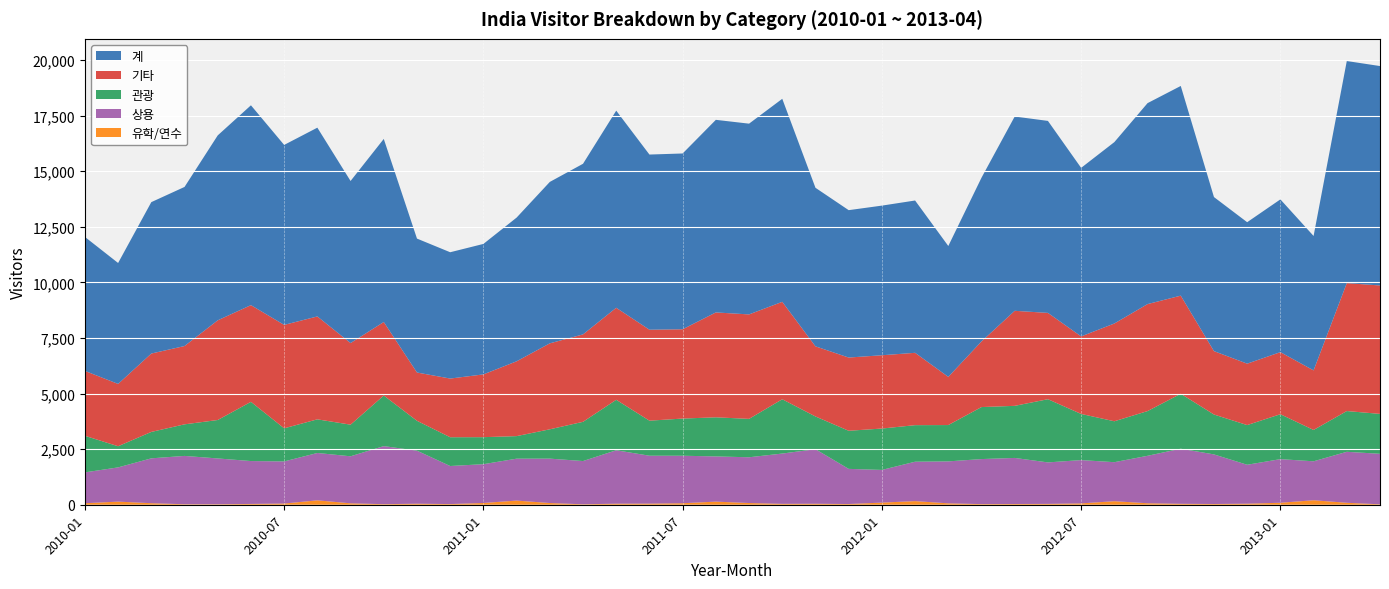

Reading left to right, extract all data points from this chart.

계: 6026	5439	6810	7155	8318	8988	8094	8490	7289	8234	6023	5681	5868	6463	7260	7674	8866	7878	7906	8662	8579	9131	7131	6629	6730	6850	5886	7363	8738	8635	7580	8158	9038	9431	6929	6362	6870	6046	9989	9868
기타: 2918	2803	3525	3522	4483	4349	4652	4628	3671	3306	2172	2639	2823	3365	3866	3932	4138	4091	4016	4717	4698	4382	3154	3293	3296	3254	2167	2953	4274	3882	3487	4397	4812	4413	2851	2762	2792	2679	5753	5776
관광: 1646	951	1188	1420	1729	2663	1489	1513	1422	2276	1343	1294	1215	1014	1319	1764	2270	1576	1672	1759	1727	2442	1472	1714	1861	1644	1634	2339	2343	2842	2076	1840	2011	2471	1794	1785	2020	1409	1833	1795
상용: 1387	1540	2018	2174	2061	1929	1894	2130	2115	2612	2386	1712	1745	1885	1997	1945	2403	2155	2136	2033	2058	2262	2454	1581	1470	1772	1887	2026	2072	1866	1947	1755	2134	2478	2231	1751	1962	1752	2293	2272
유학/연수: 68	140	69	22	21	36	54	198	64	25	46	30	79	187	77	20	47	50	68	140	77	40	44	32	96	163	63	28	33	38	61	159	67	42	33	47	89	202	88	19